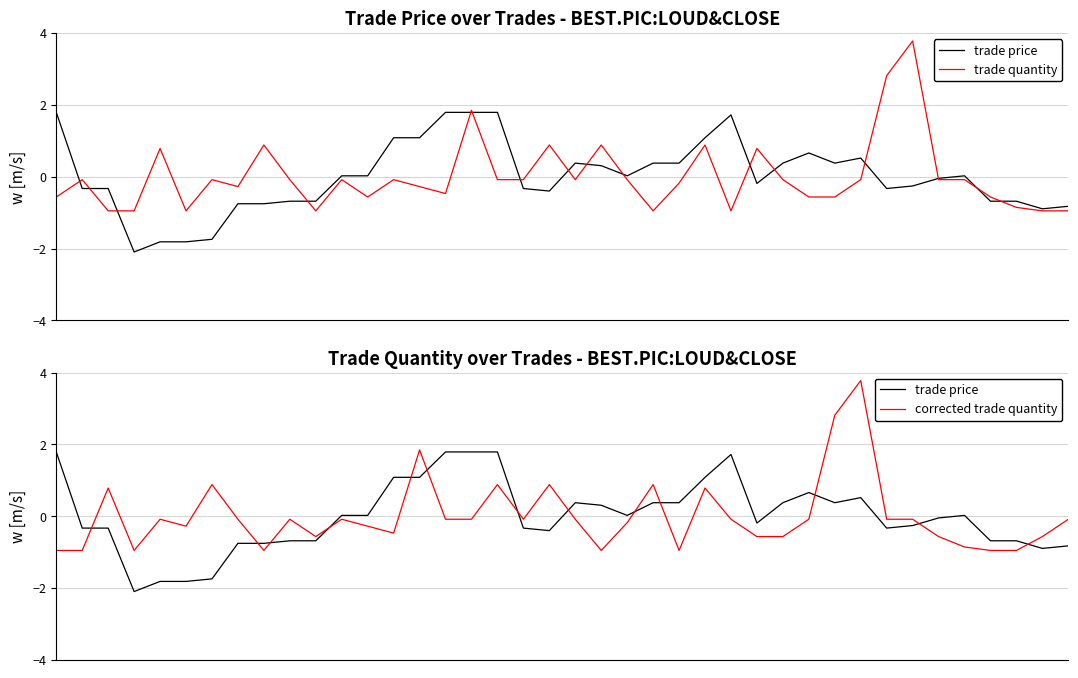

Which category has the lowest value in the trade quantity series?

10